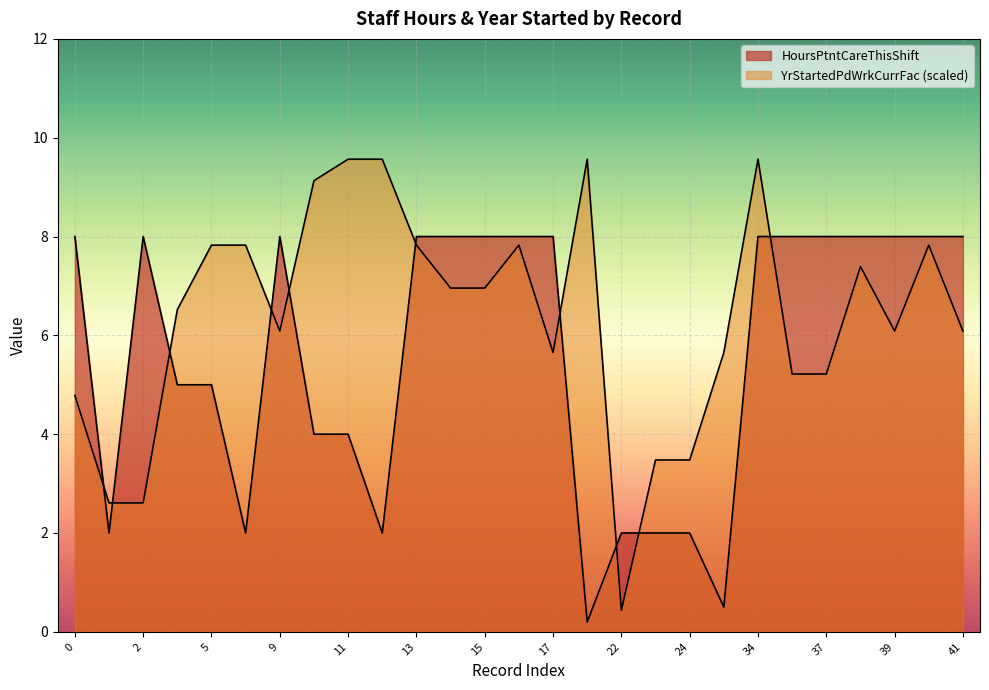

Which series has the widest spread of values?

YrStartedPdWrkCurrFac